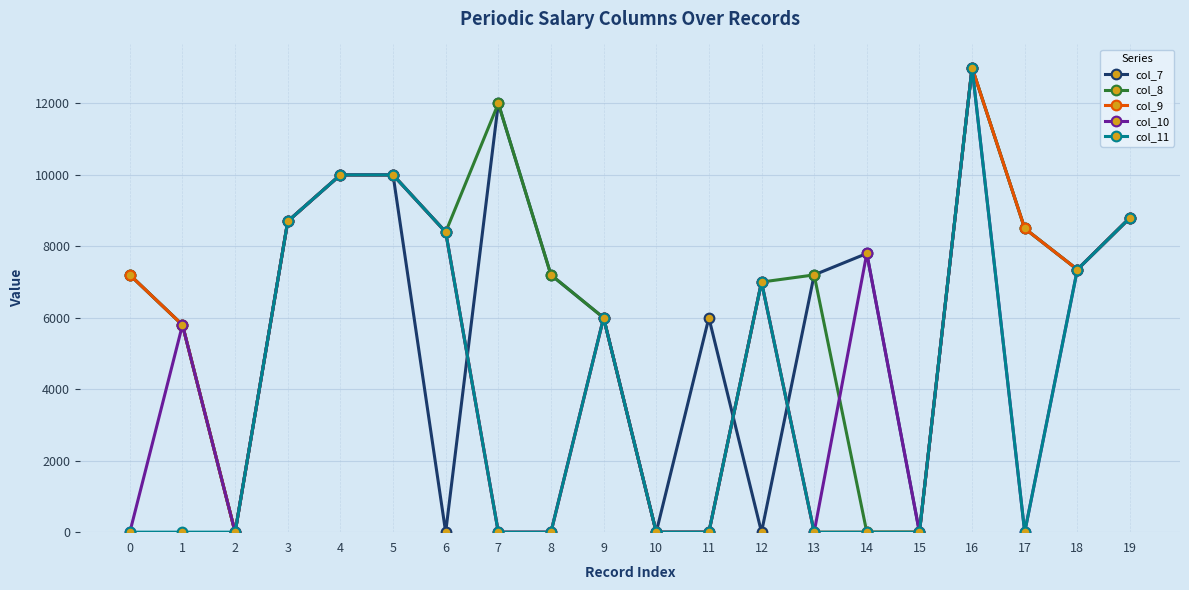

What is the greatest value displayed?

13000